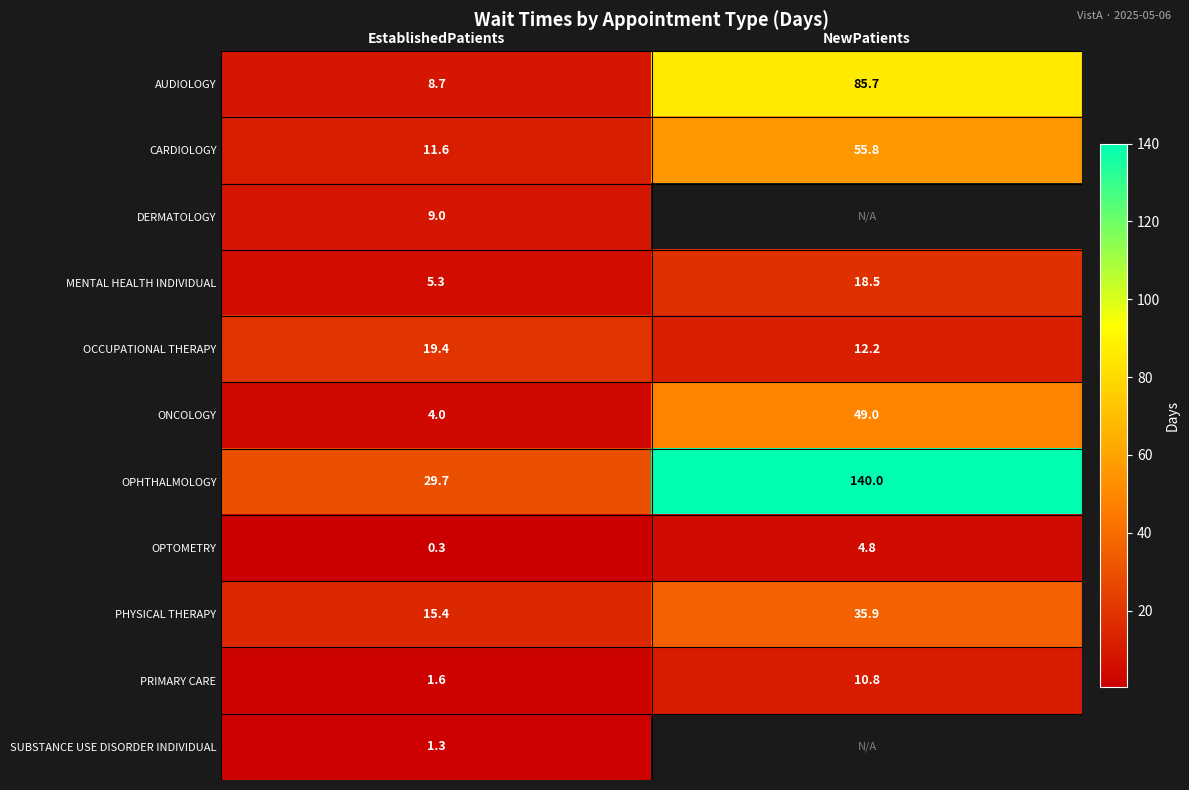

Is it true that MENTAL HEALTH INDIVIDUAL equals 12.7 at NewPatients?

False